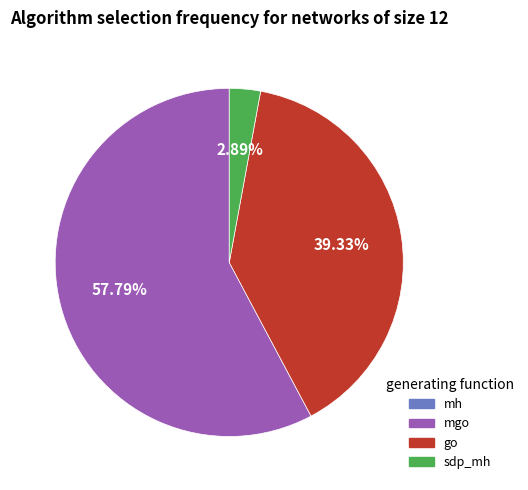

Is there any slice that represents more than half of the pie?

Yes